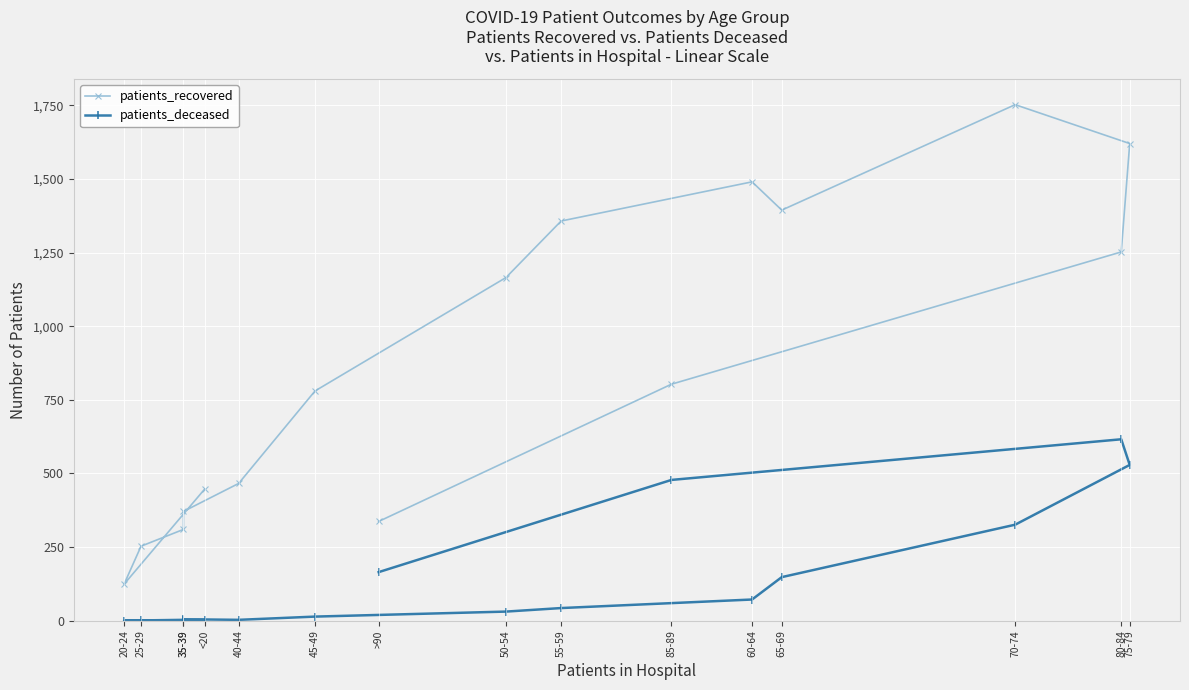

In patients_deceased, how many points are lower than both neighbors (excluding endpoints)?

2